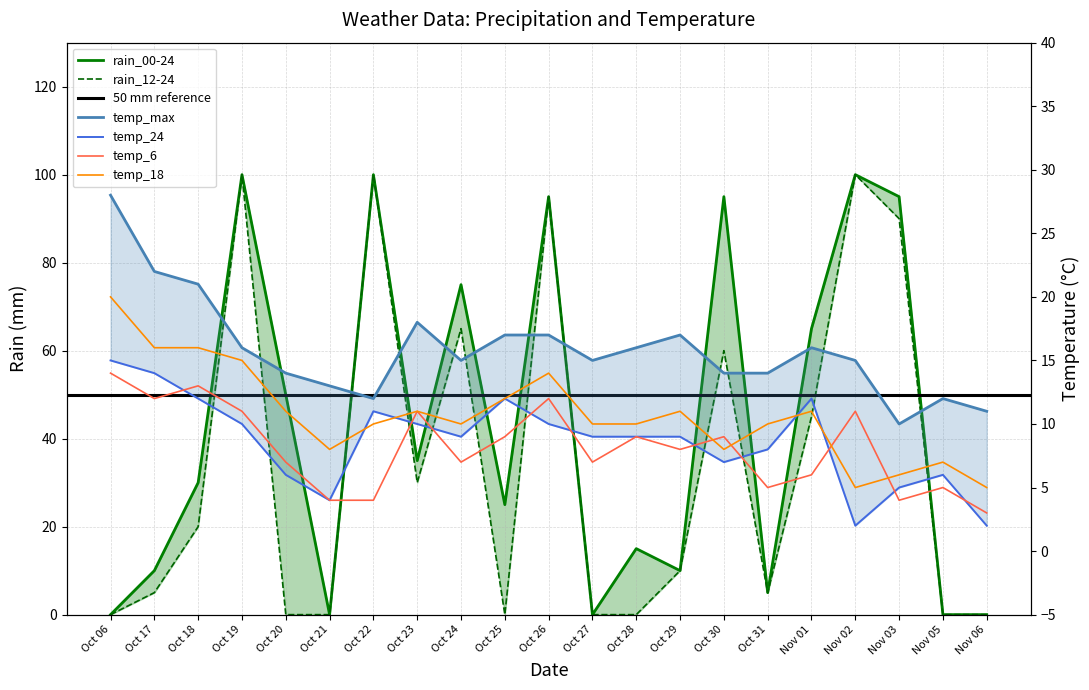

What position from the left is Oct 06?

1